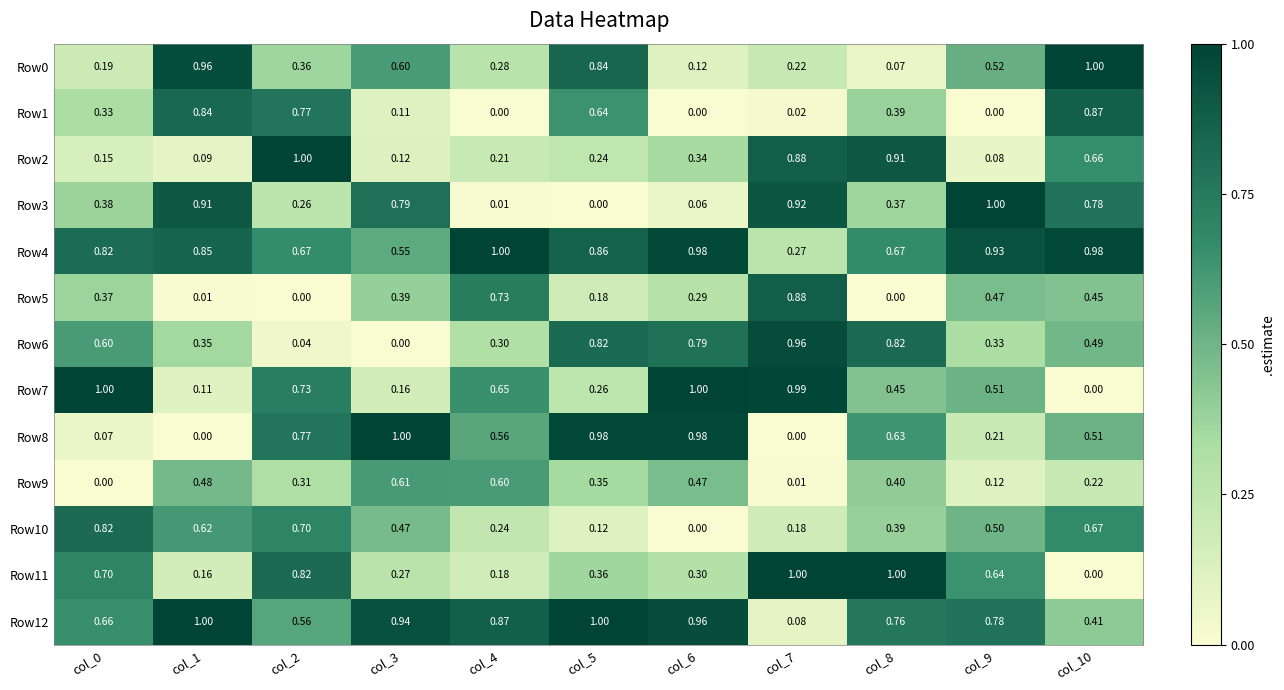

Is the value of Row12 at col_2 greater than the value of Row8 at col_5?

No